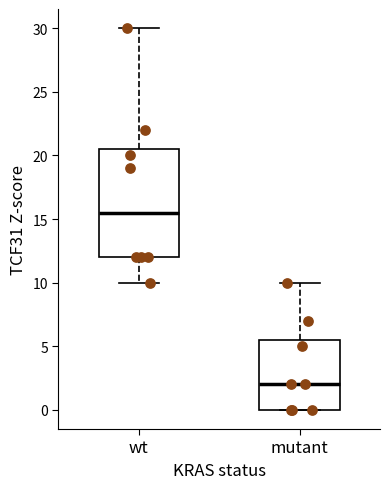

Reading left to right, transcribe this box plot: for each box, give where its median line is, the range the box spans, and where its two whiskers end, as read against the y-axis. The values are not printed on the chart, so give them approximately, as read against the axis.

wt: median 15.5, box 12.0 to 20.5, whiskers 10.0 to 30.0
mutant: median 2.0, box 0.0 to 5.5, whiskers 0.0 to 10.0